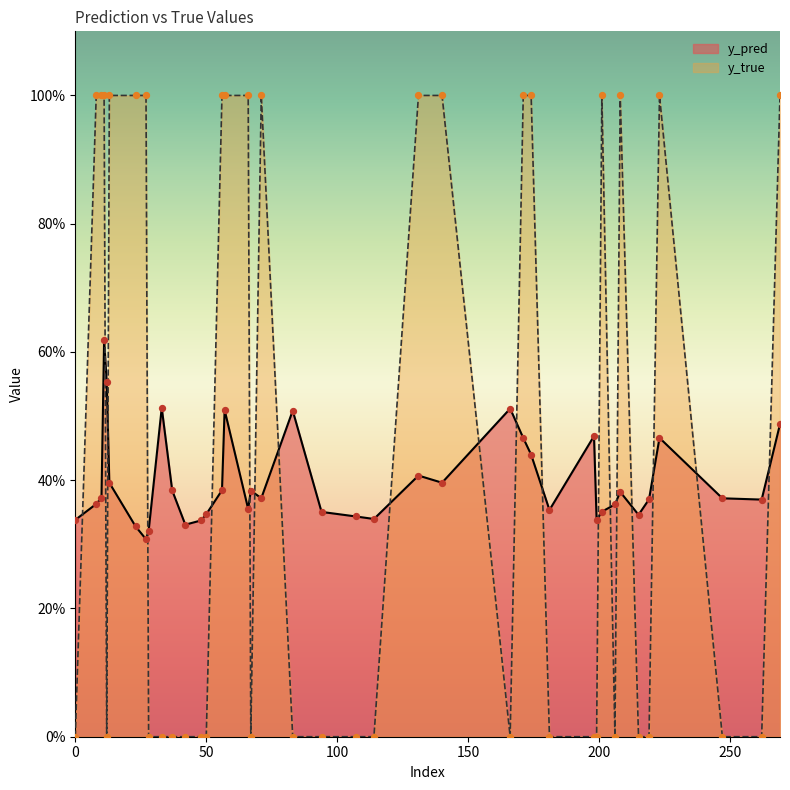

What is the total value across all series at 57?

1.5